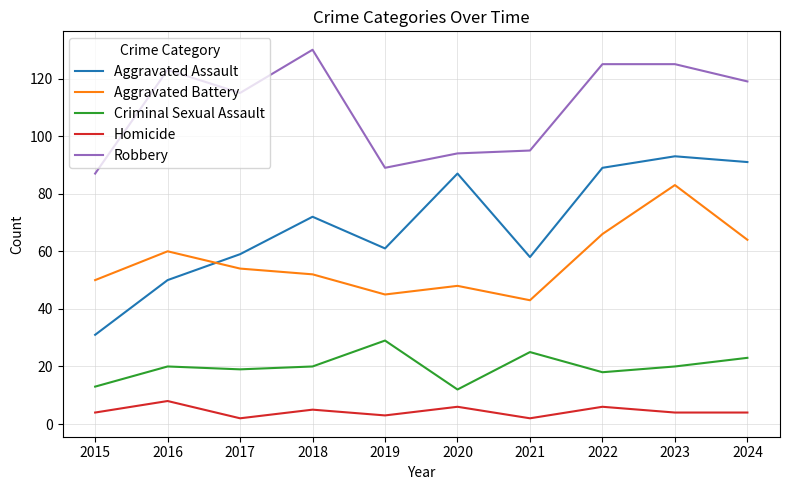

Which series has the widest spread of values?

Aggravated Assault